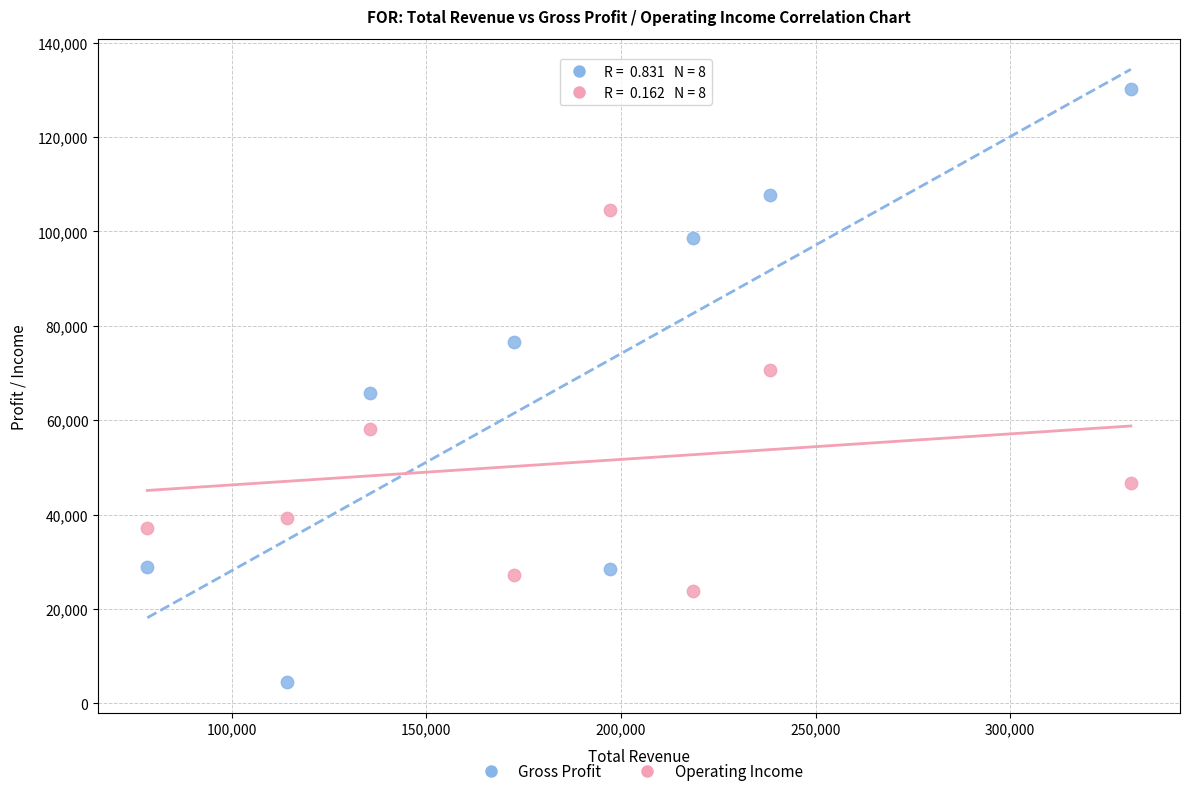

Across all series, what Y value is closest to 67350?

65700